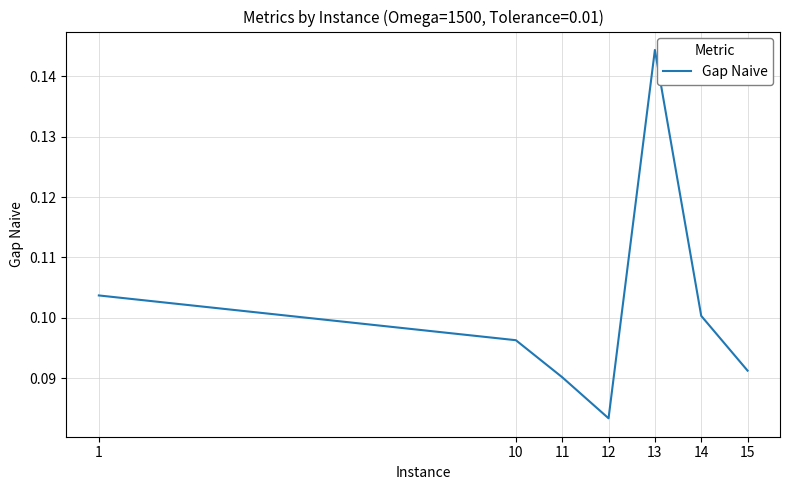

What is the sum of all values?

0.7